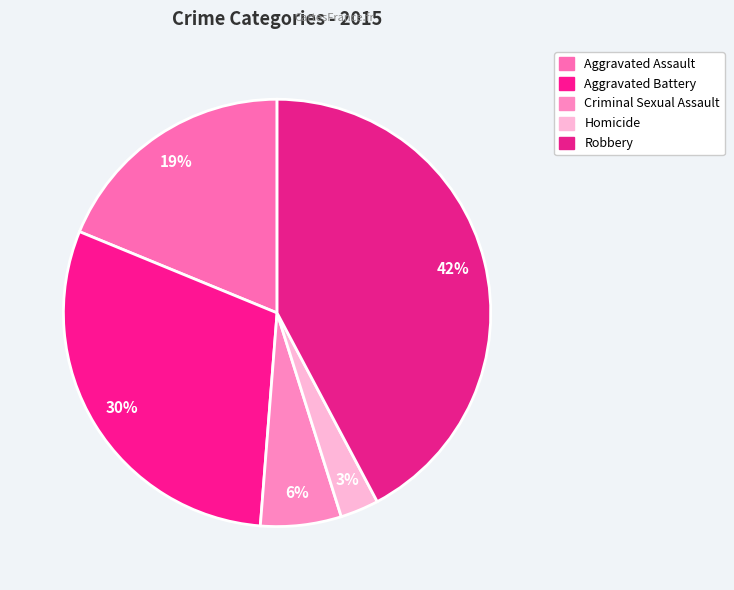

To the nearest percent, what portion does Criminal Sexual Assault represent?

6%